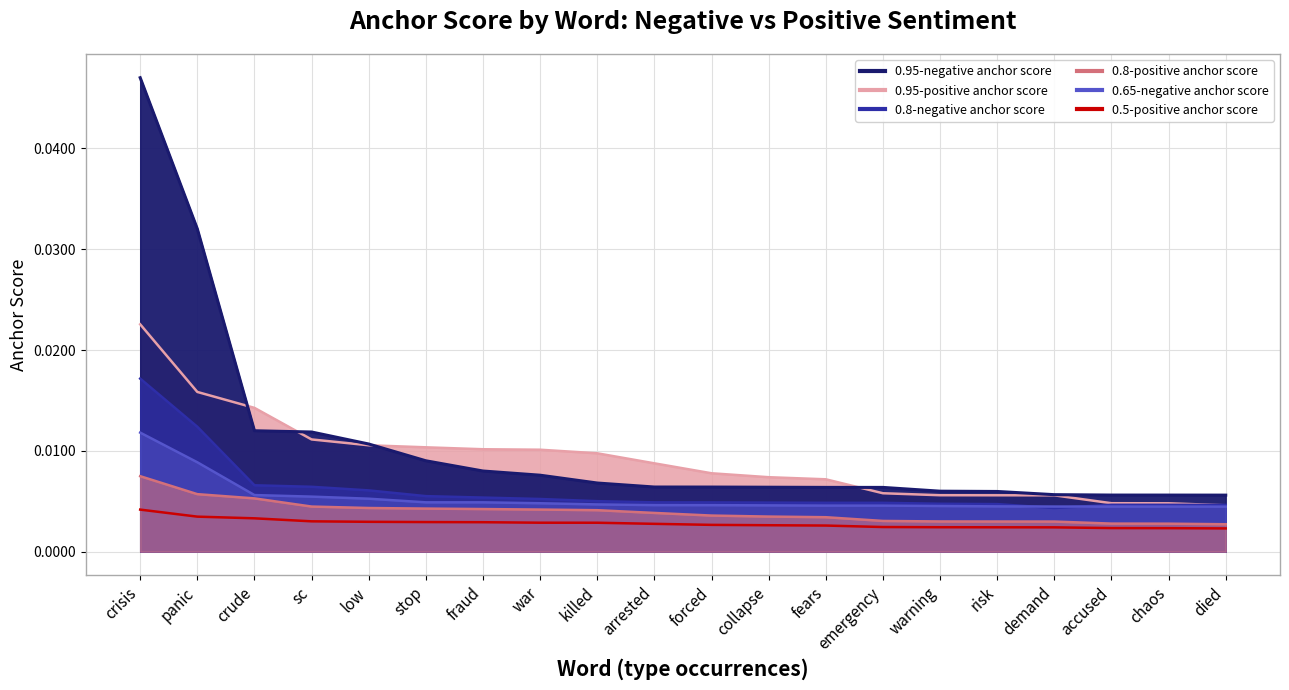

Which series changed the most between crude and stop?

0.95-positive anchor score